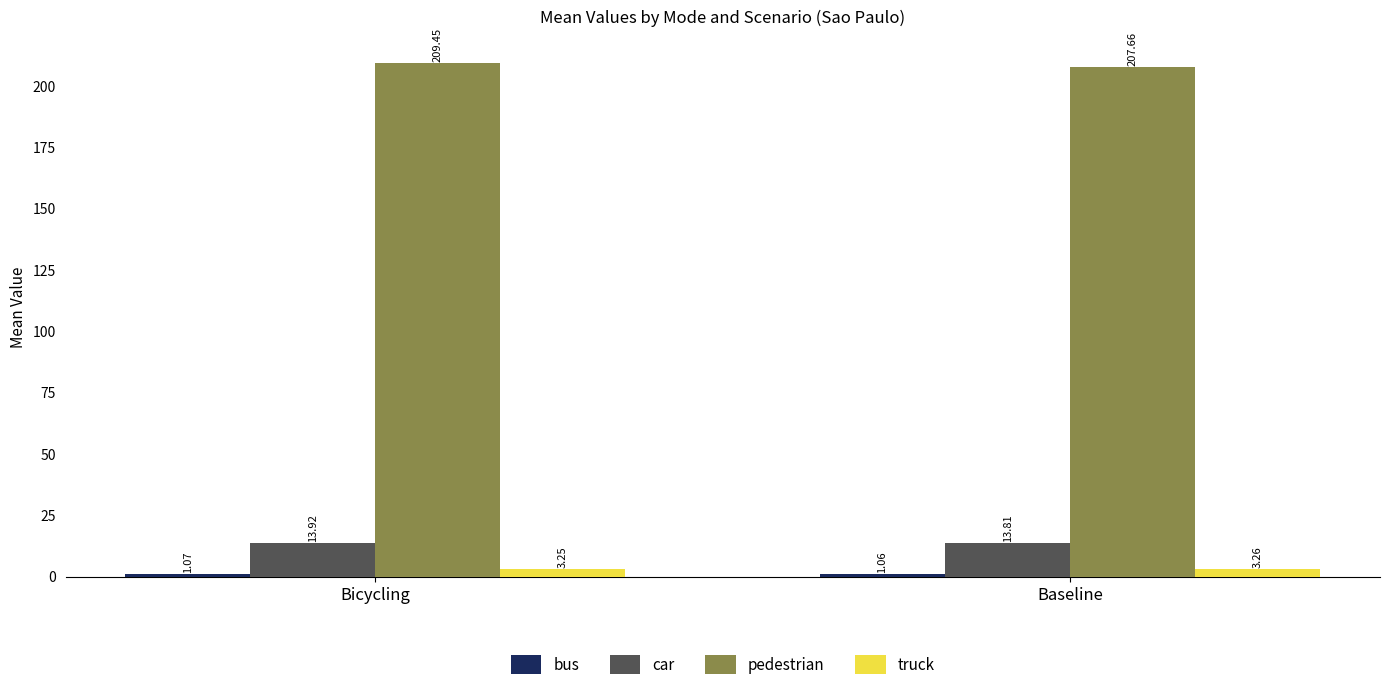

At how many categories does at least one series exceed 131?

2